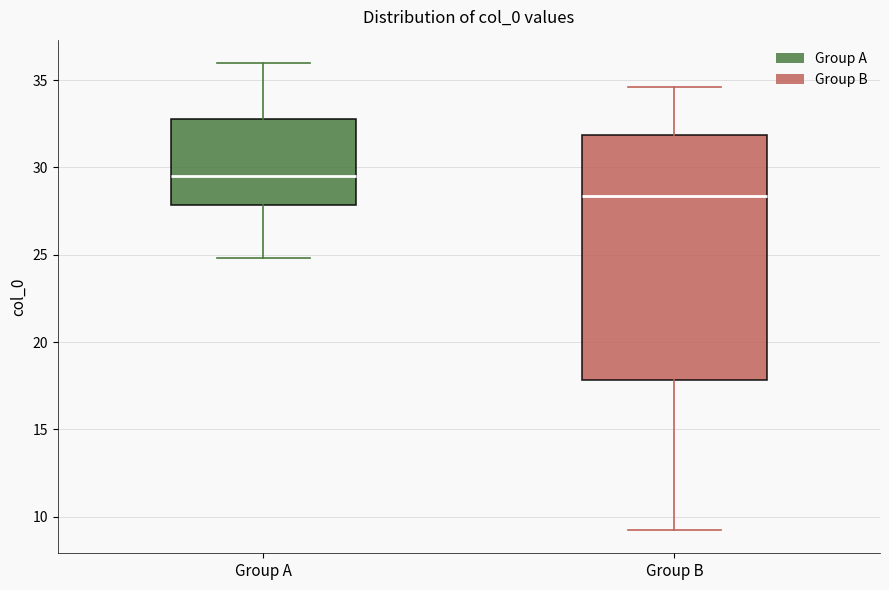

Reading left to right, transcribe this box plot: for each box, give where its median line is, the range the box spans, and where its two whiskers end, as read against the y-axis. The values are not printed on the chart, so give them approximately, as read against the axis.

Group A: median 29.5, box 28.0 to 33.0, whiskers 25.0 to 36.0
Group B: median 28.5, box 18.0 to 32.0, whiskers 9.0 to 34.5